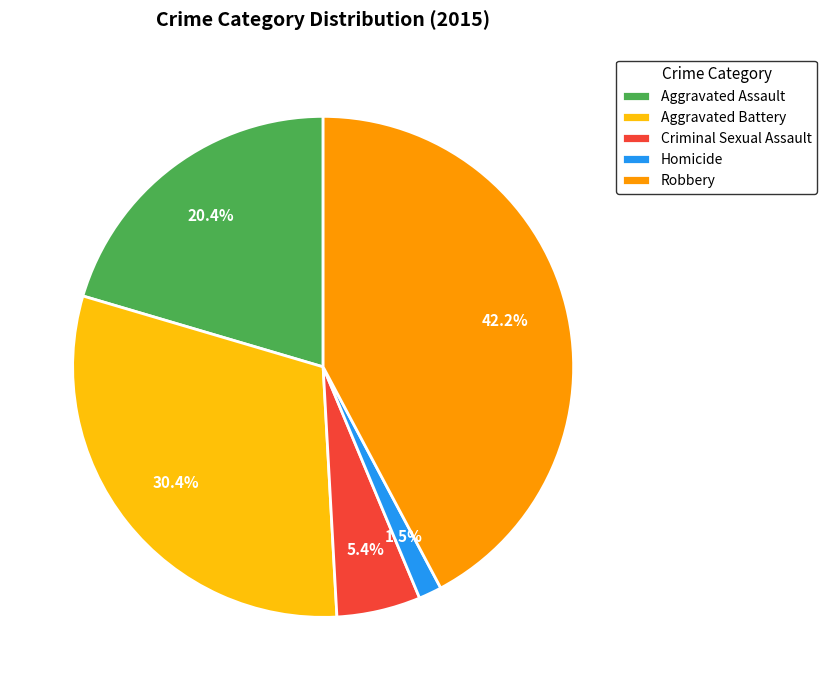

Does Aggravated Assault account for over 50% of the chart?

No